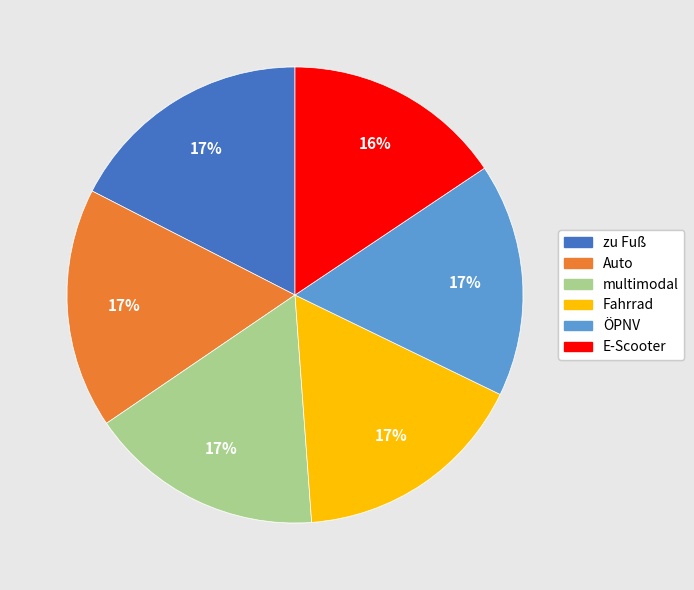

True or false: Auto accounts for 17% of the total.

True